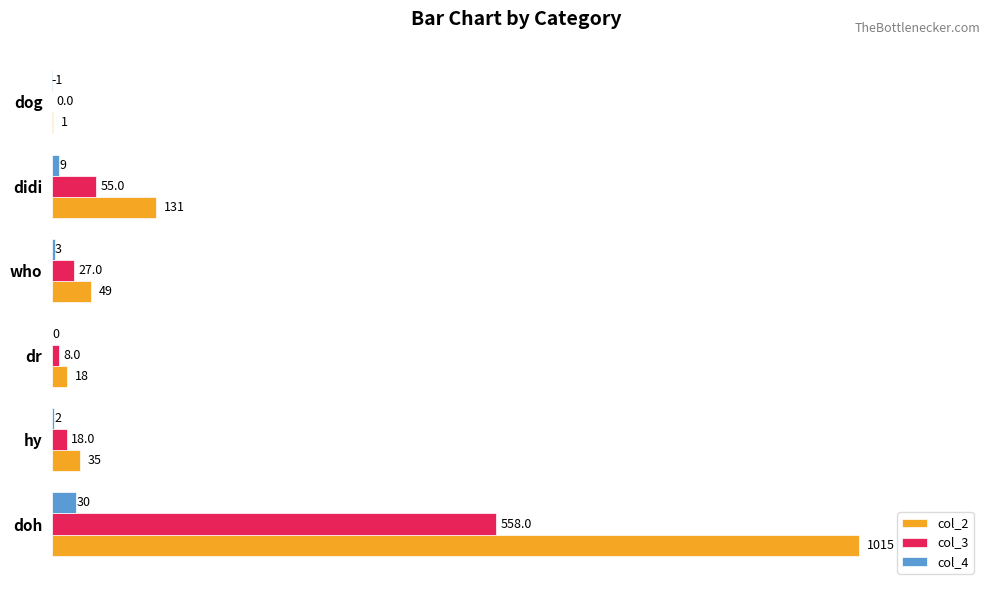

What is the sum of the col_2 values at didi and dog?

132